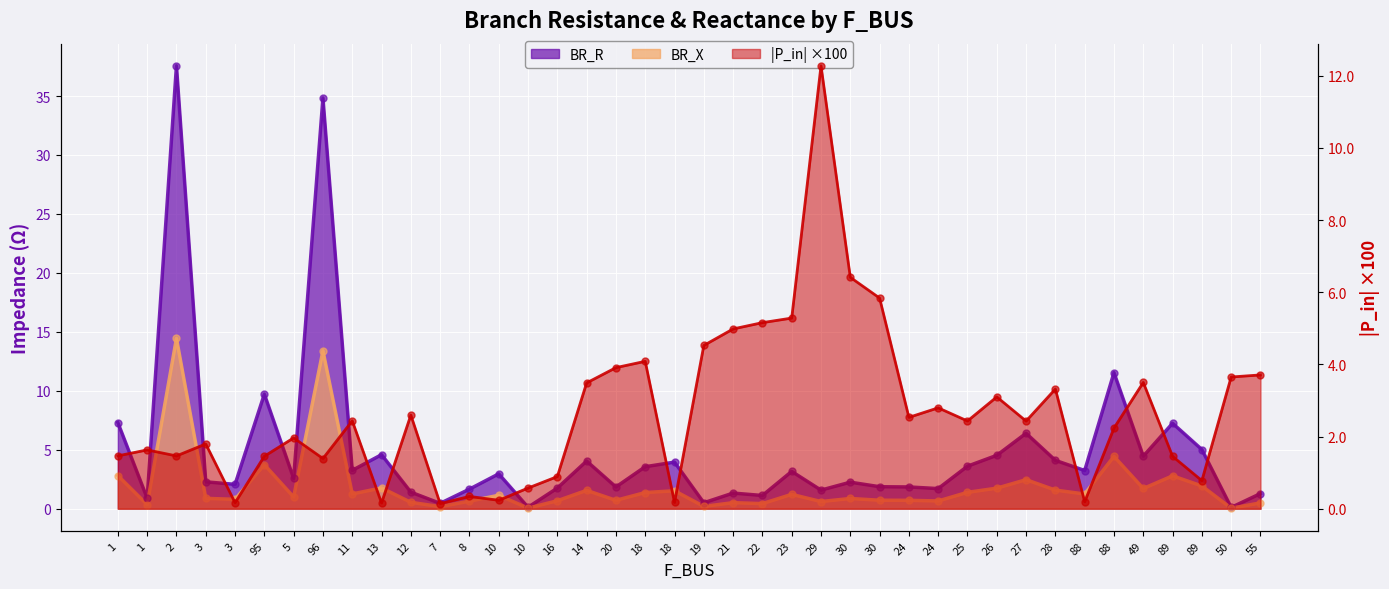

Which series has the widest spread of Y values?

BR_R